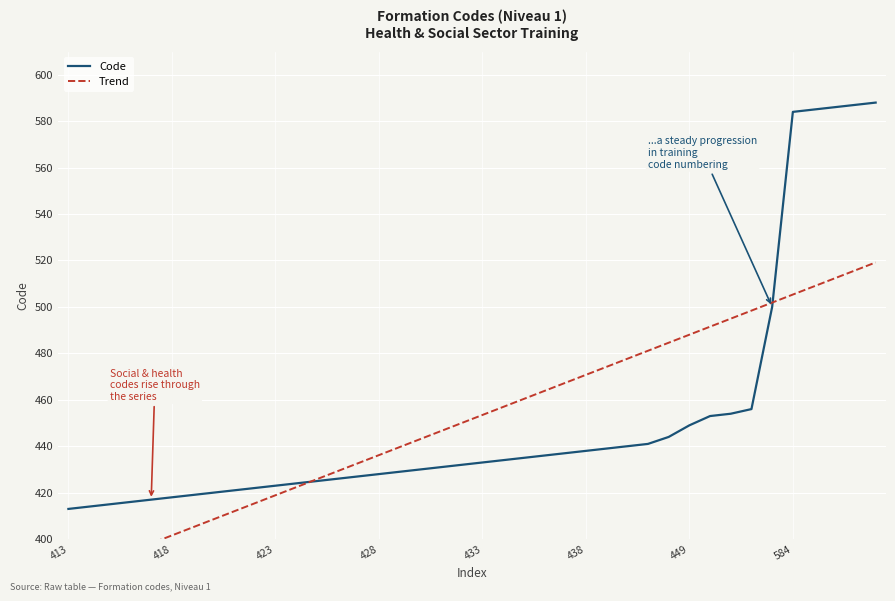

What is the highest value of the Code series?

588